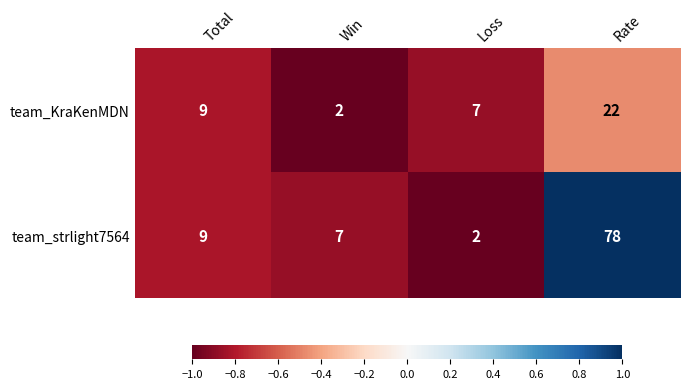

Which series has the largest range (max minus min)?

team_strlight7564